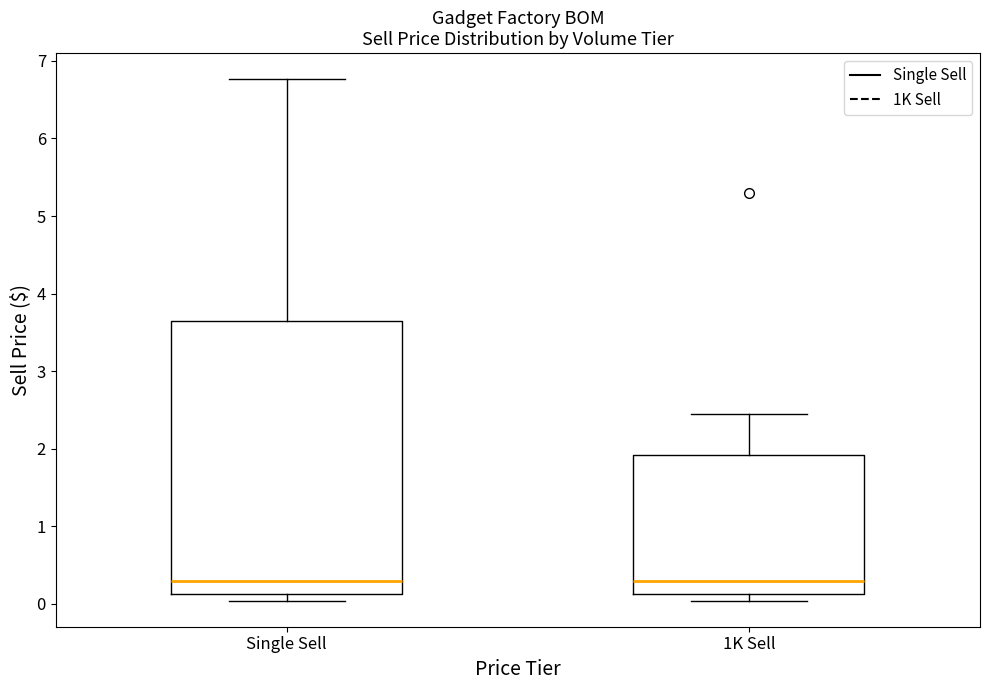

Reading left to right, transcribe this box plot: for each box, give where its median line is, the range the box spans, and where its two whiskers end, as read against the y-axis. The values are not printed on the chart, so give them approximately, as read against the axis.

Single Sell: median 0.3, box 0.1 to 3.6, whiskers 0.0 to 6.8
1K Sell: median 0.3, box 0.1 to 1.9, whiskers 0.0 to 2.4